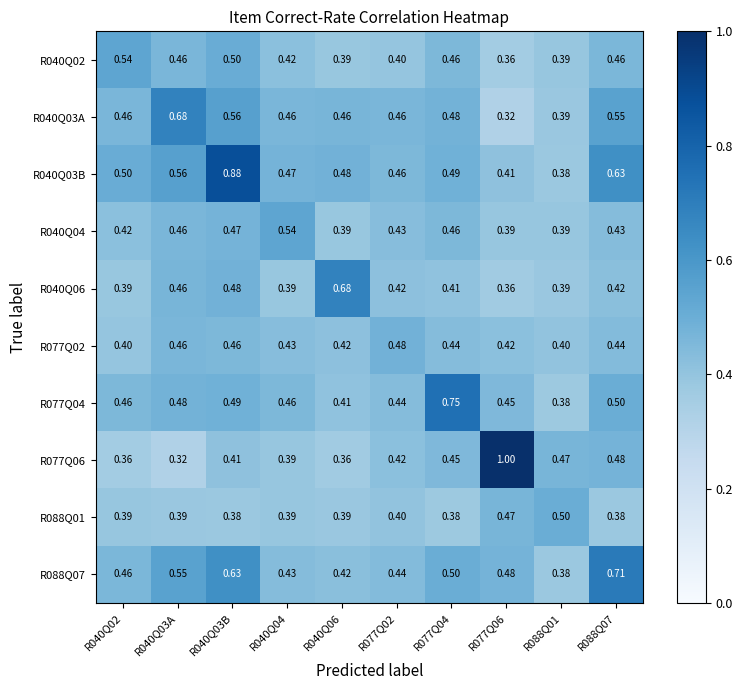

Which series has the widest spread of values?

R077Q06